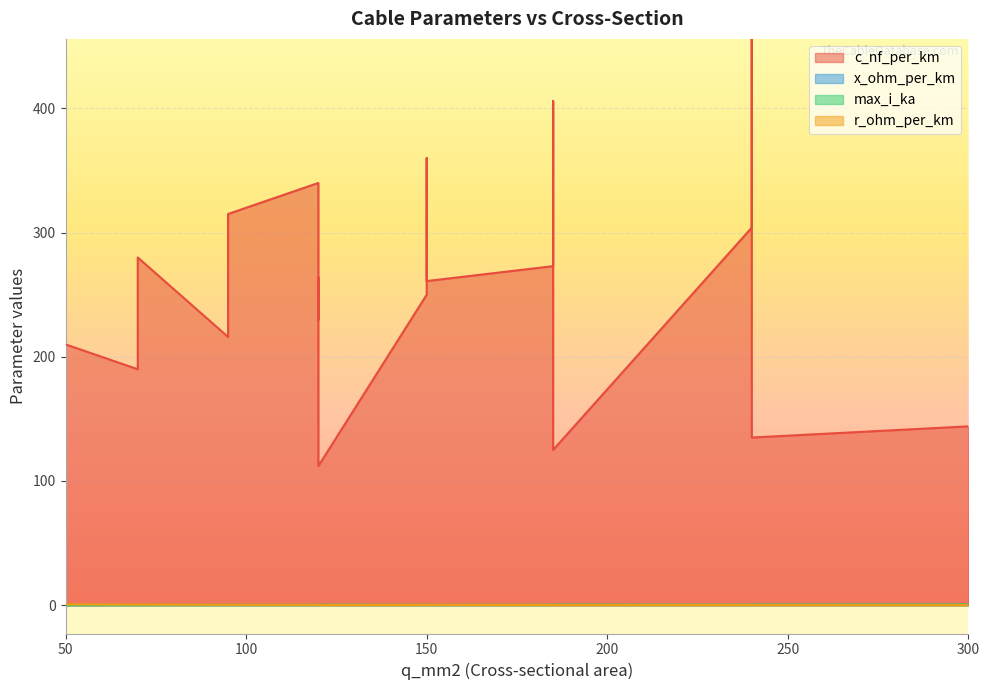

What is the difference between the second highest and minimum values in the x_ohm_per_km series?

0.1